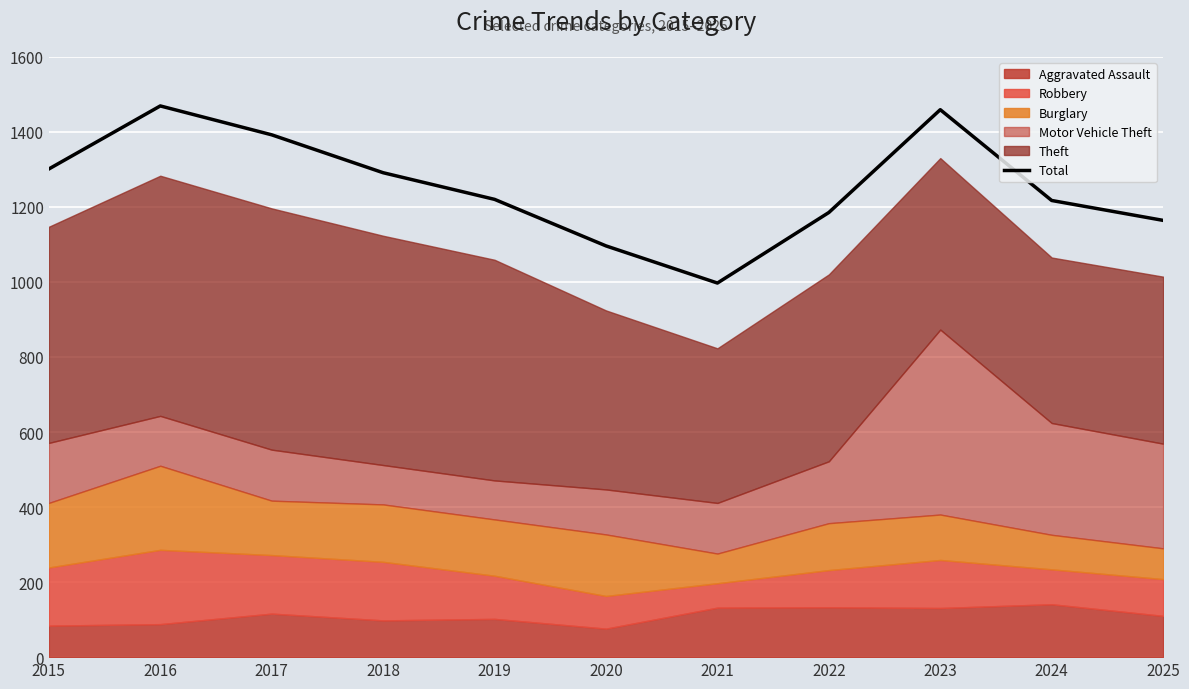

List the labels in order of value, smallest first.

2021, 2020, 2025, 2022, 2024, 2019, 2018, 2015, 2017, 2023, 2016